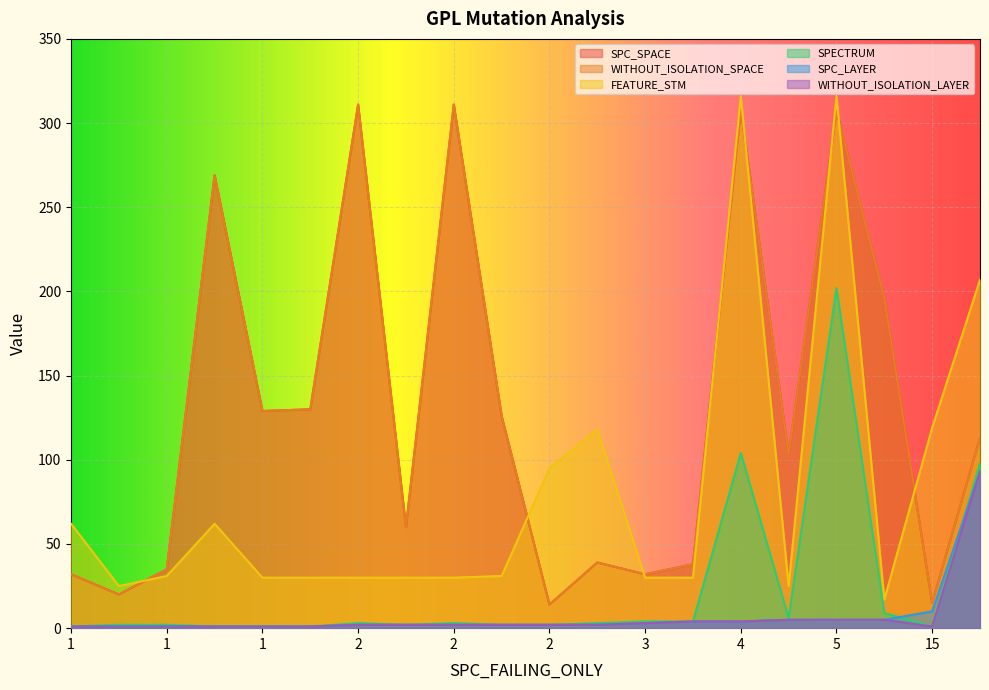

How many series are shown in this chart?

6